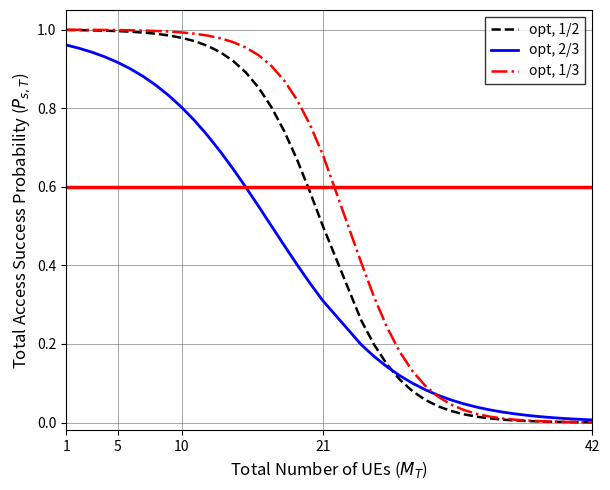

Rank the series by their average value, from highest to lowest.

opt, 1/3, opt, 1/2, opt, 2/3